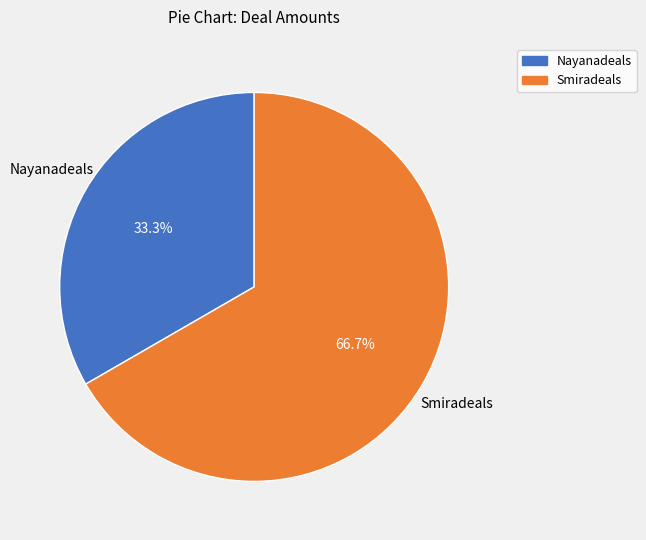

How many slices are in this pie chart?

2